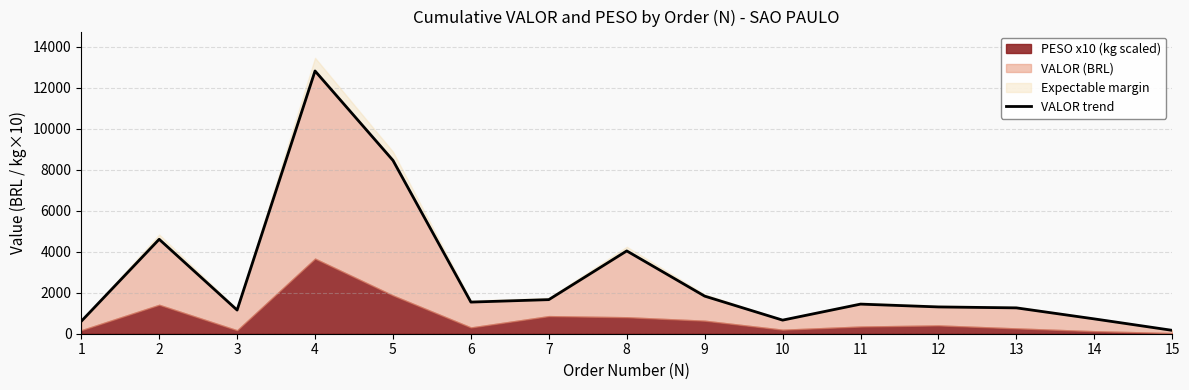

Does the chart display data point markers on the line(s)?

No